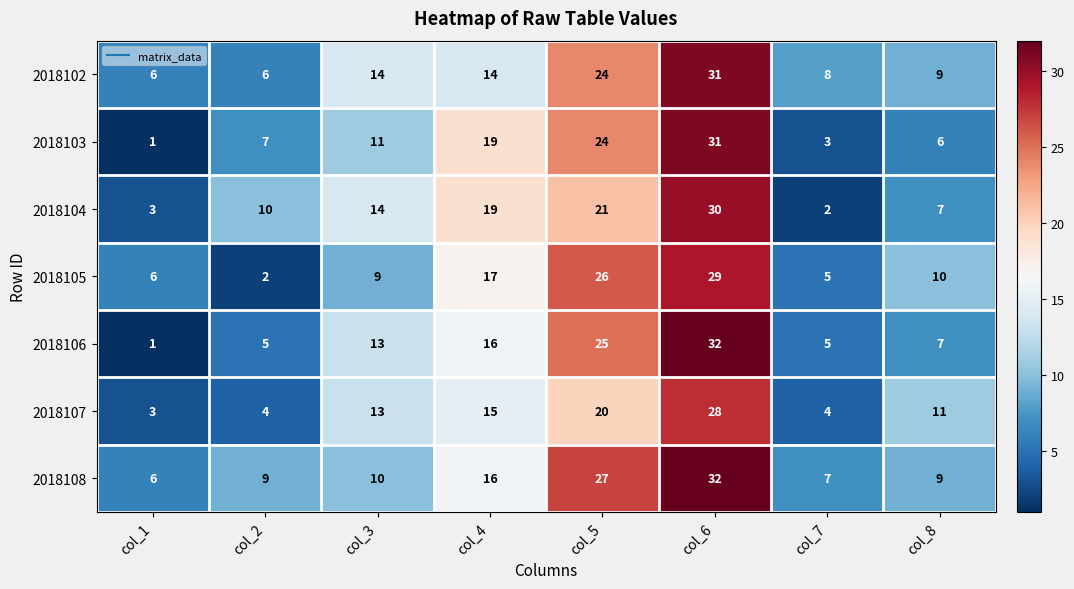

True or false: 2018108 has a value of 41 at col_5.

False